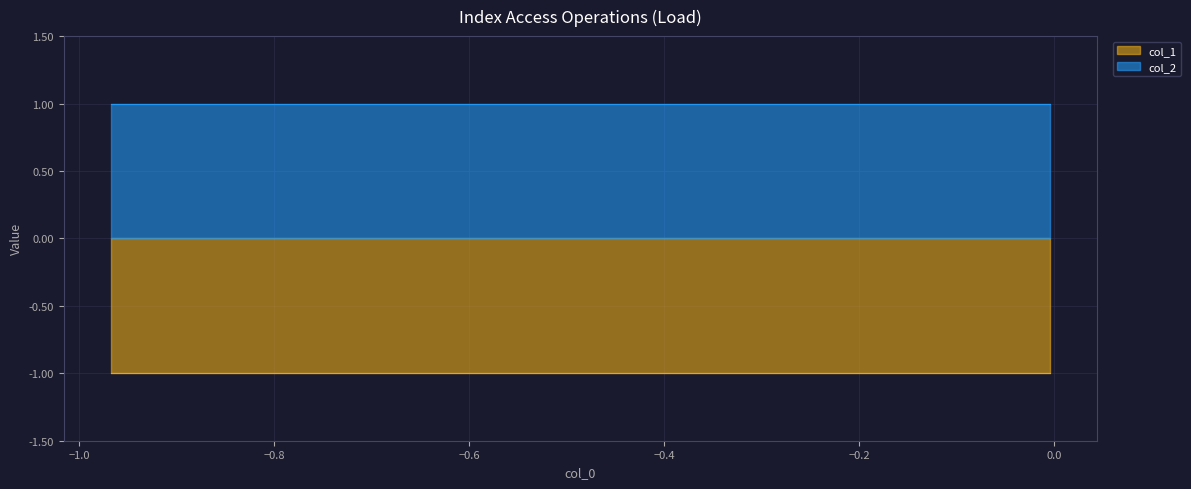

Reading right to left, list all the values displayed in this chart.

col_1: -1	-1	-1	-1	-1	-1	-1	-1	-1	-1
col_2: 1	1	1	1	1	1	1	1	1	1